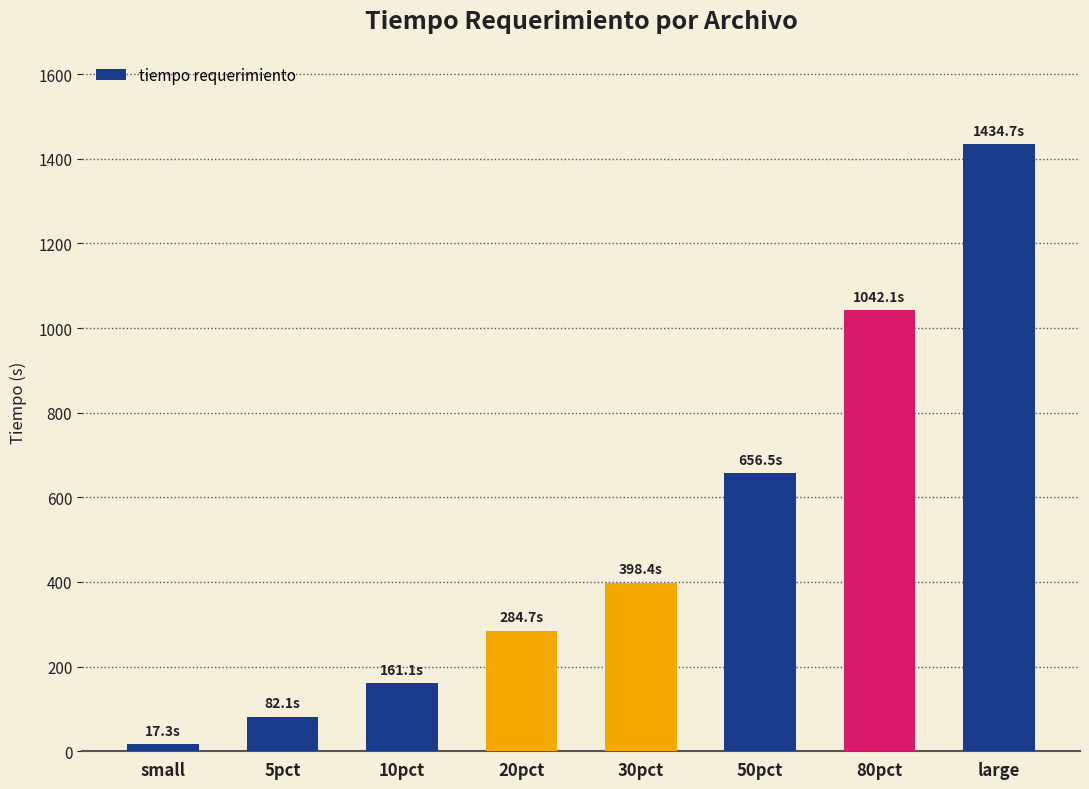

List the labels in order of value, largest first.

large, 80pct, 50pct, 30pct, 20pct, 10pct, 5pct, small